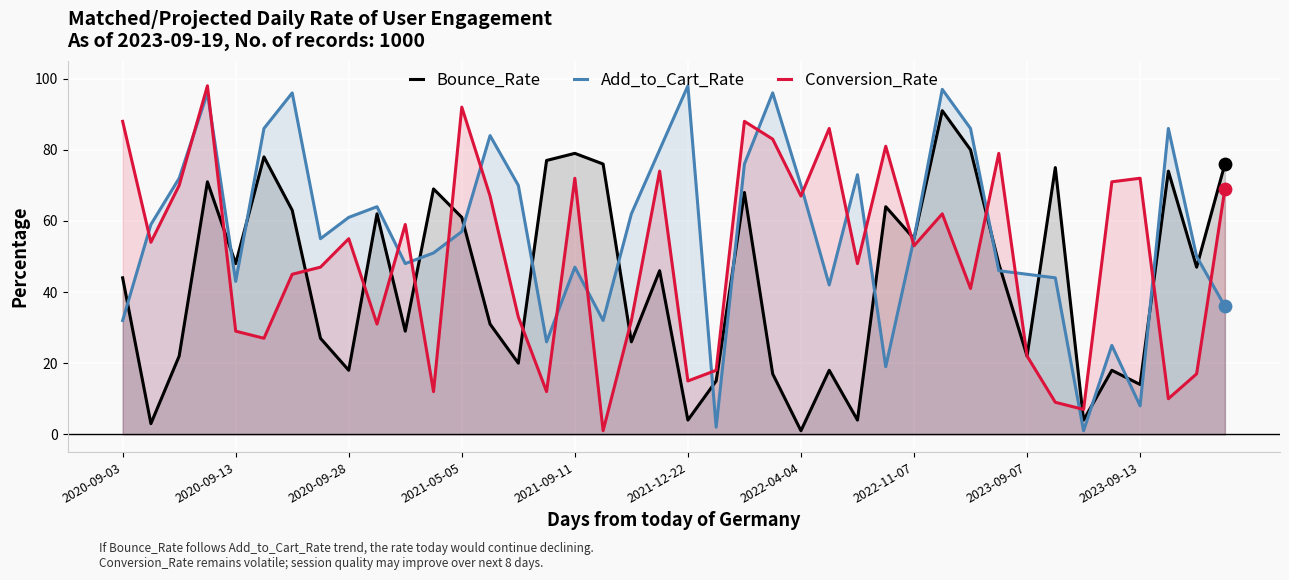

True or false: Add_to_Cart_Rate and Conversion_Rate cross at least once.

True